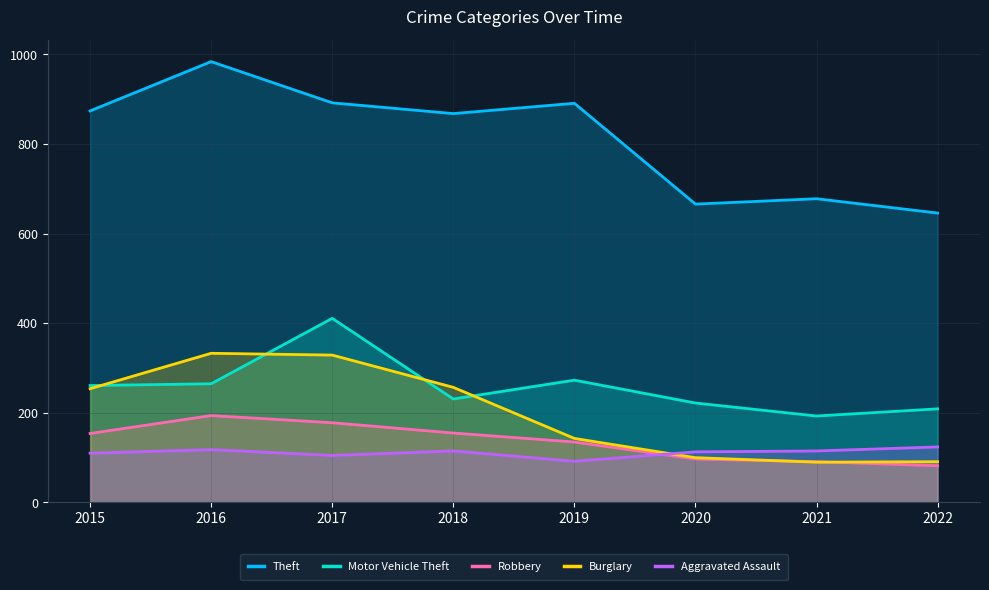

Which label corresponds to the smallest value in the chart?

2022